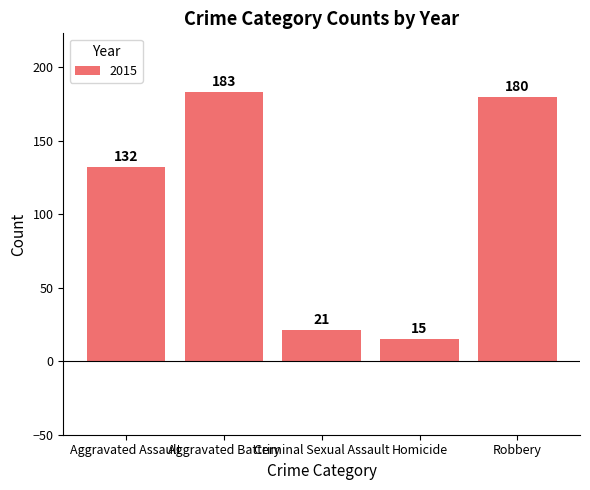

Which has a higher value, Aggravated Assault or Criminal Sexual Assault?

Aggravated Assault